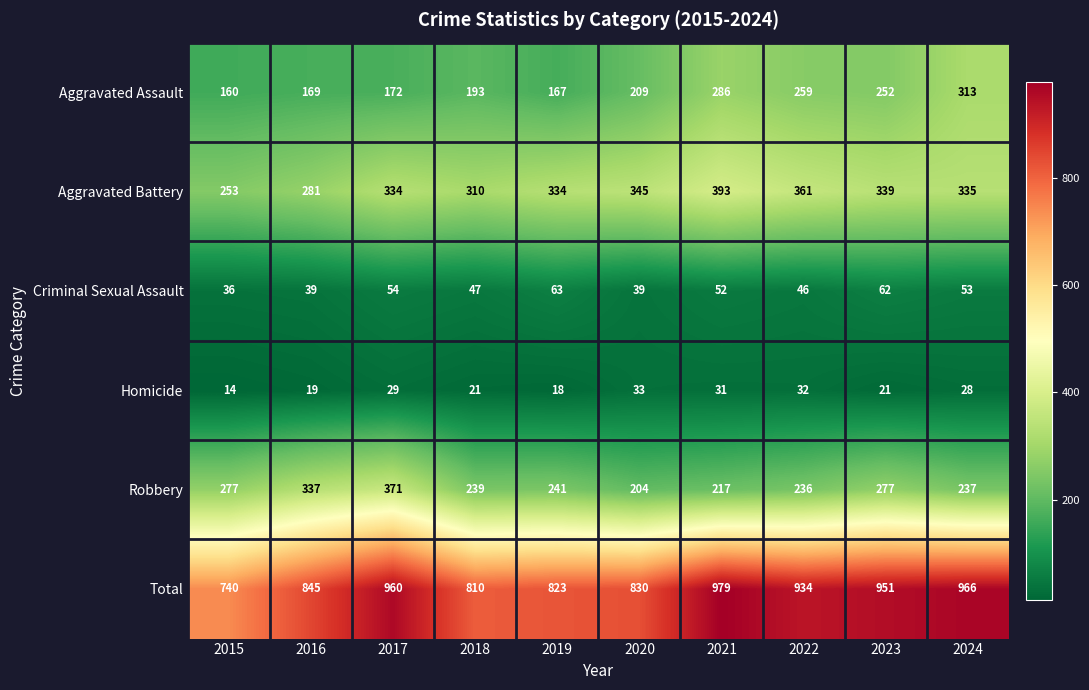

Where is Criminal Sexual Assault nearest to the value 49?

2018